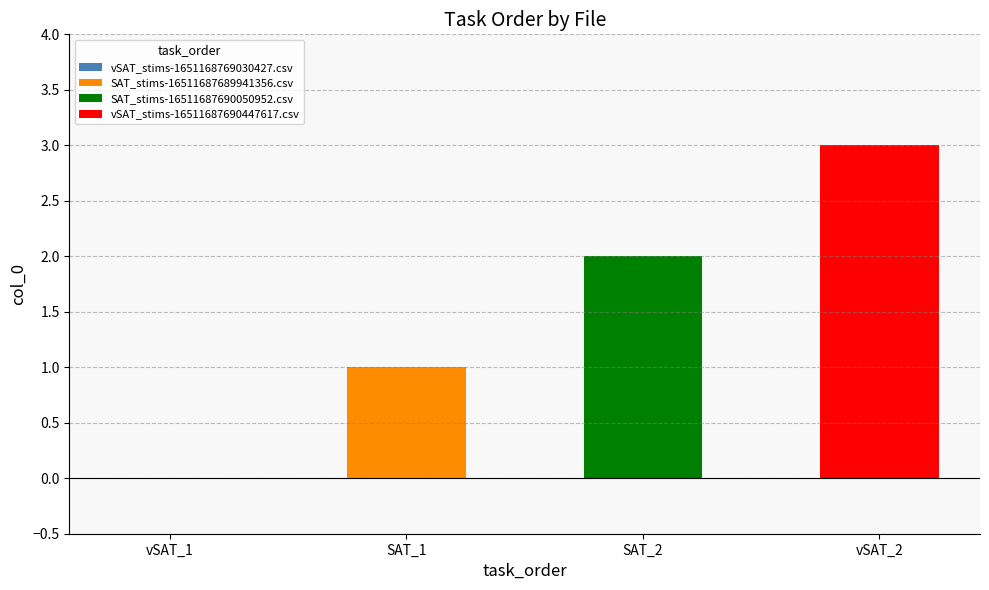

Are the bars grouped side by side (vs. stacked)?

Yes